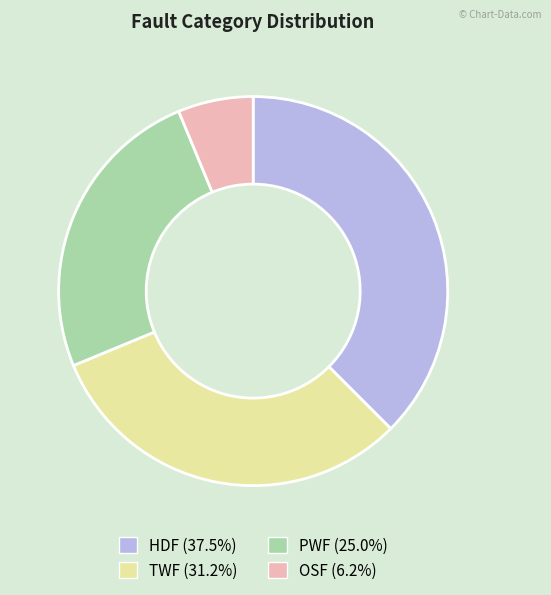

What is the ratio of the value at HDF to the value at OSF?

6.0